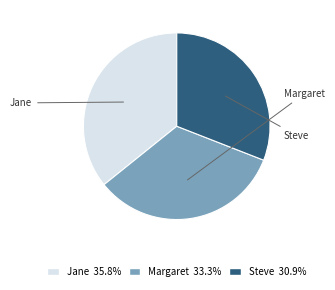

What is the ratio of the value at Margaret to the value at Jane?

0.9